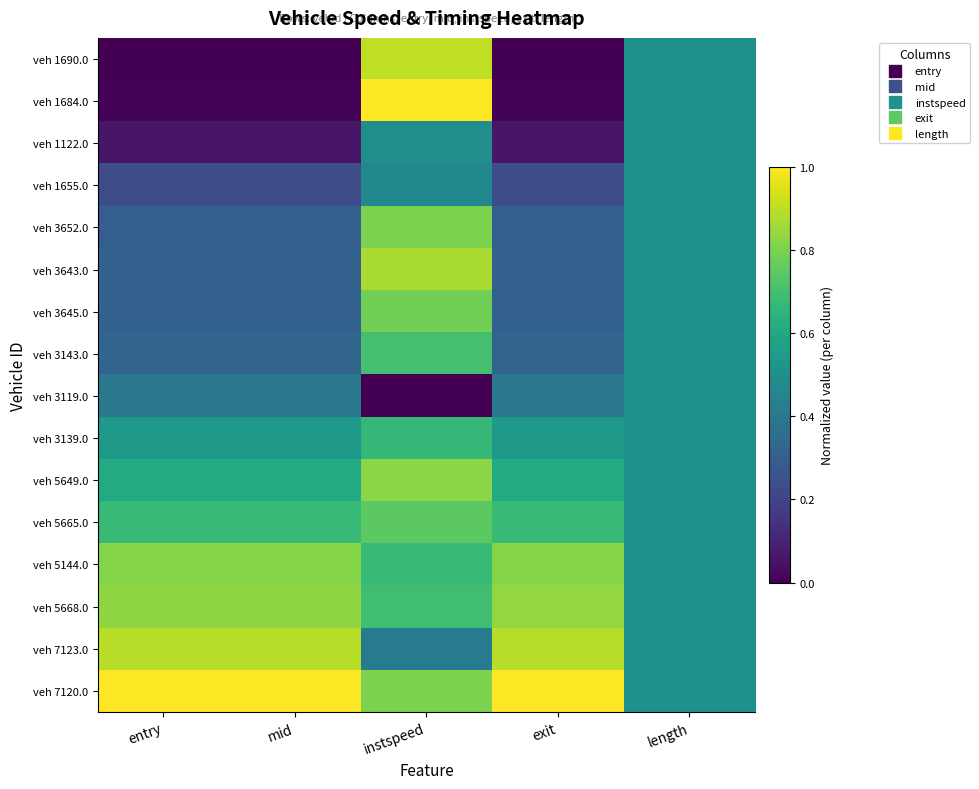

List the series in order of their peak value, highest first.

veh 1684.0, veh 7120.0, veh 1690.0, veh 7123.0, veh 3643.0, veh 5668.0, veh 5649.0, veh 5144.0, veh 3652.0, veh 3645.0, veh 5665.0, veh 3143.0, veh 3139.0, veh 1122.0, veh 1655.0, veh 3119.0